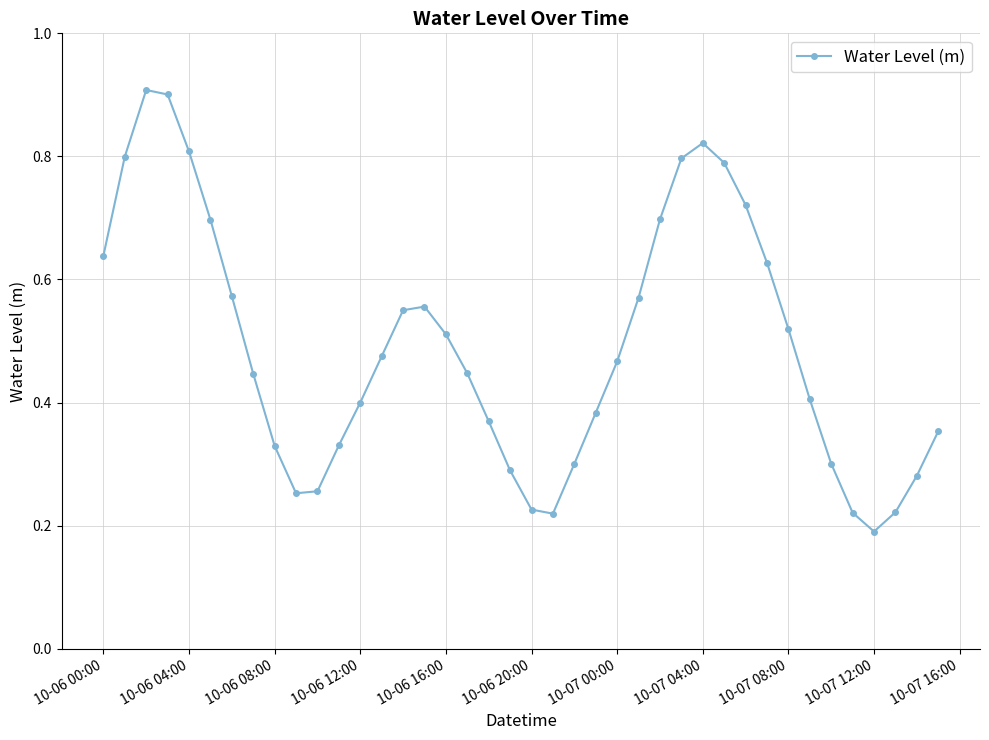

How many points are lower than both their immediate neighbors (excluding endpoints)?

3